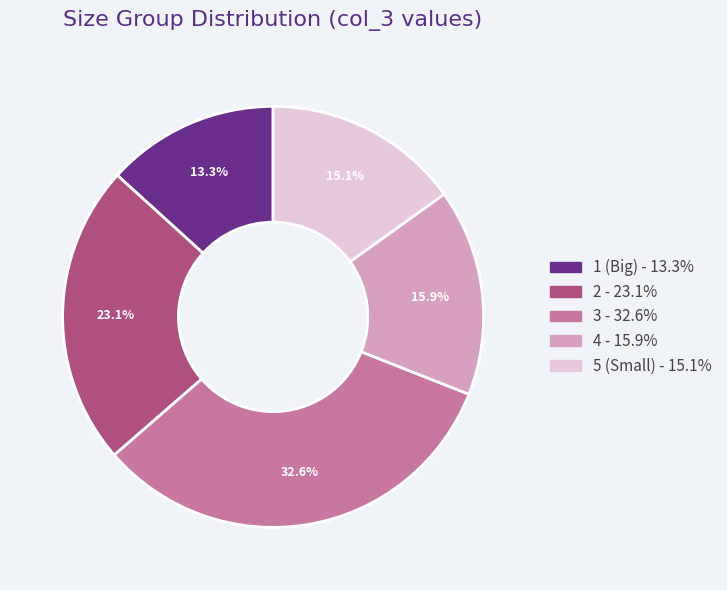

To the nearest percent, what portion does 5 (Small) represent?

15%